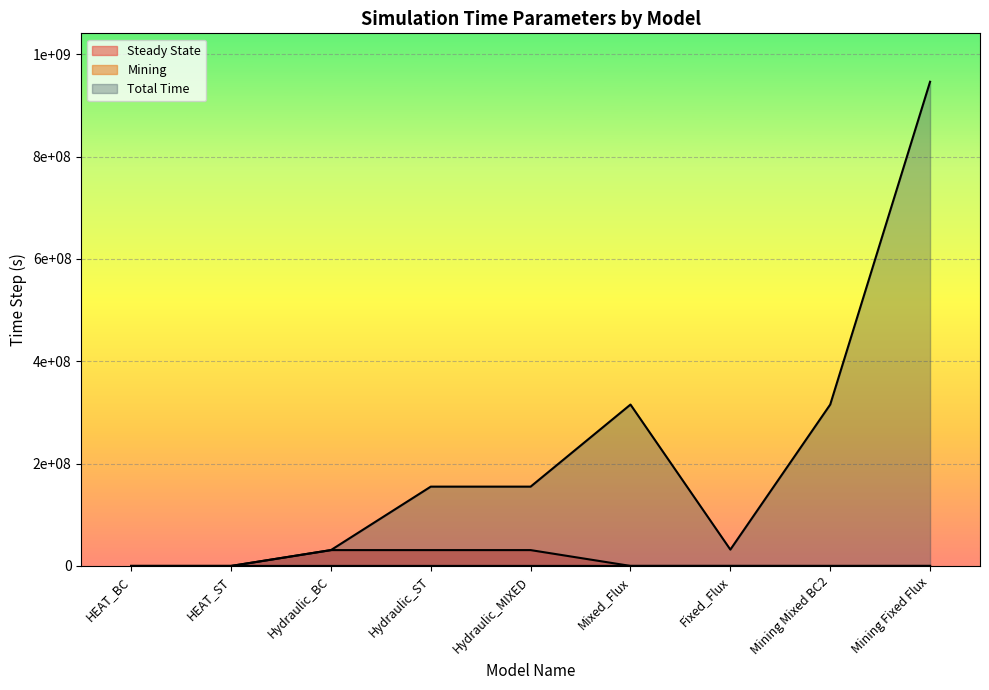

Does the chart display data point markers on the line(s)?

No